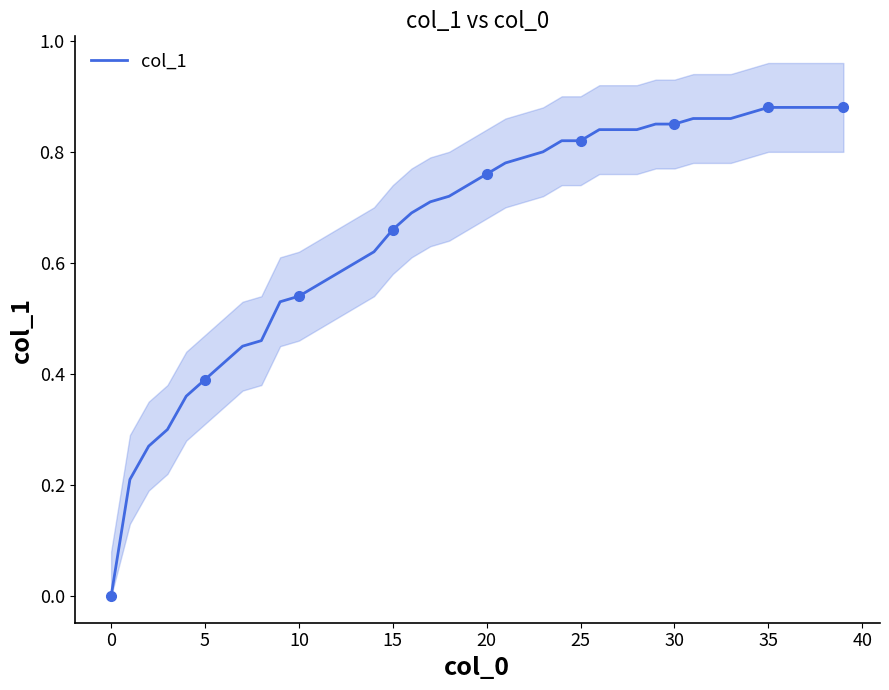

Reading left to right, list all the values displayed in this chart.

0.0	0.2	0.3	0.3	0.4	0.4	0.4	0.5	0.5	0.5	0.5	0.6	0.6	0.6	0.6	0.7	0.7	0.7	0.7	0.7	0.8	0.8	0.8	0.8	0.8	0.8	0.8	0.8	0.8	0.8	0.8	0.9	0.9	0.9	0.9	0.9	0.9	0.9	0.9	0.9